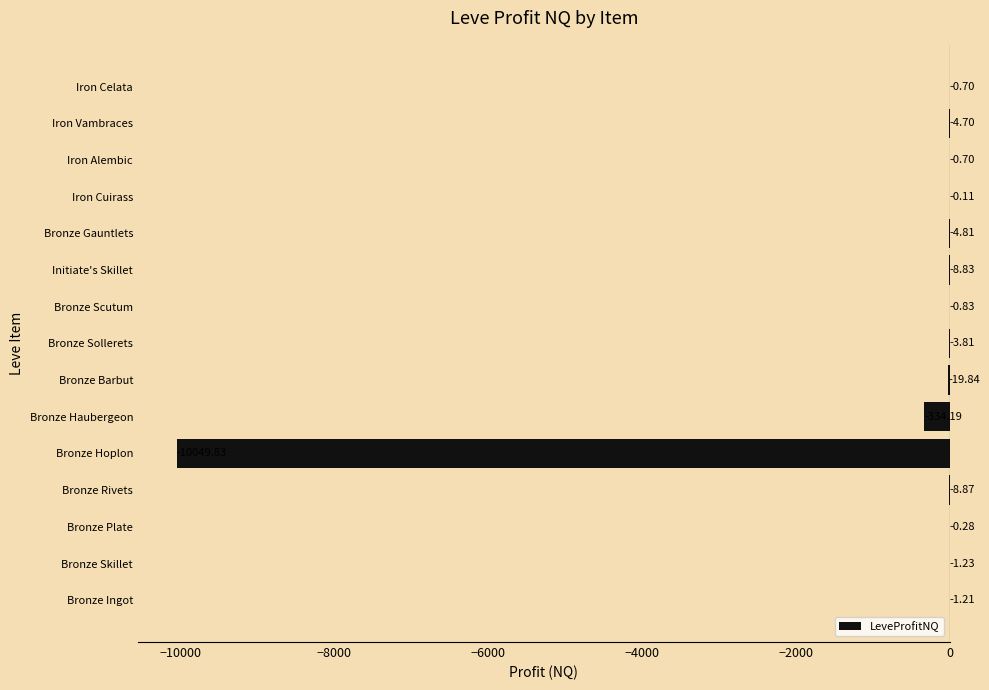

Which has a higher value, Bronze Sollerets or Iron Celata?

Iron Celata